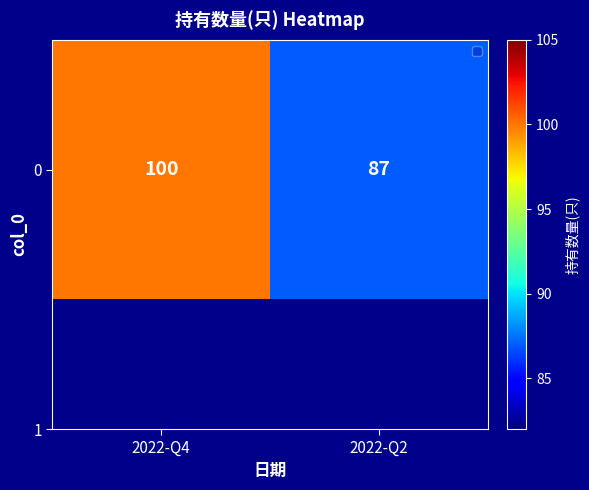

What is the sum of the values at 2022-Q4 and 2022-Q2?

187